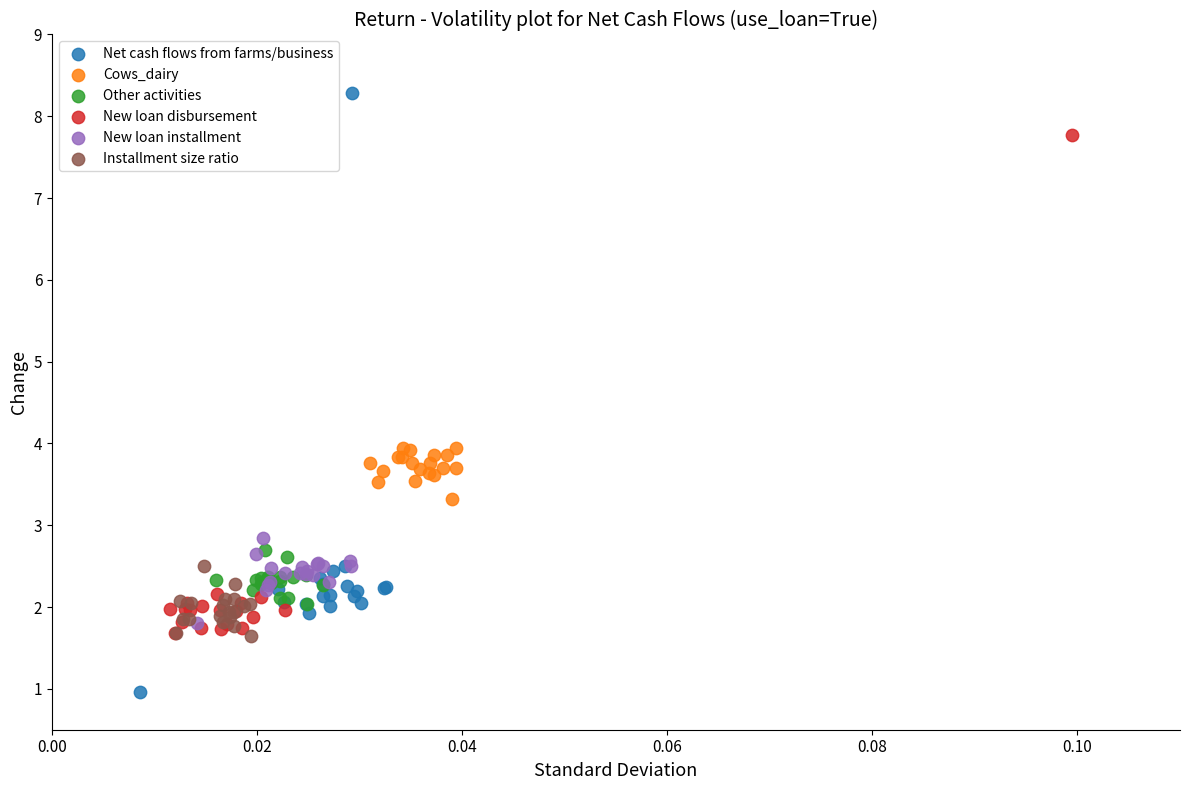

Which series has the widest spread of Y values?

Net cash flows from farms/business